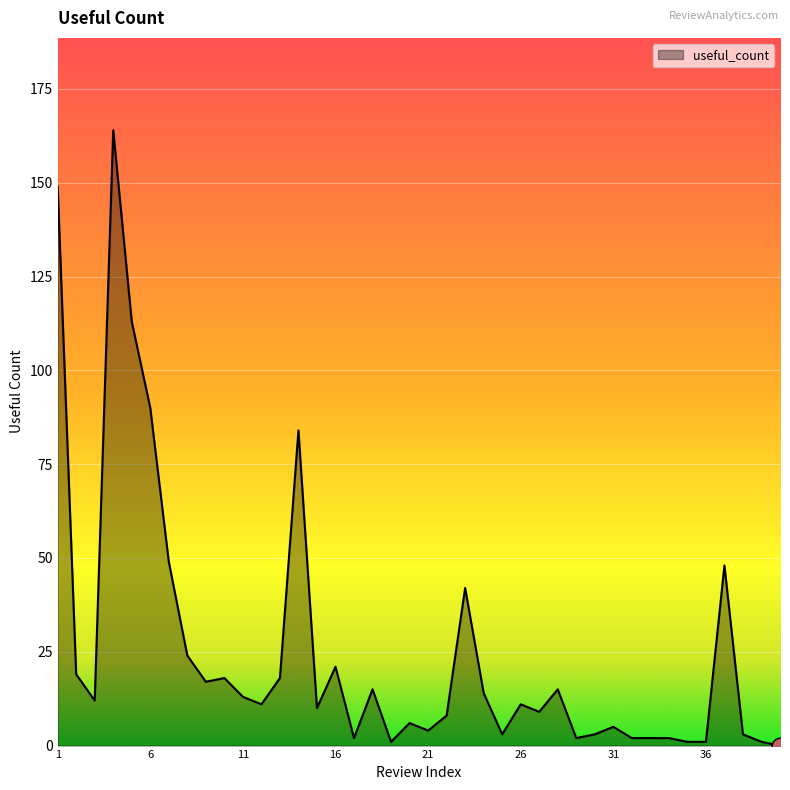

What is the difference between the maximum and minimum values?

164